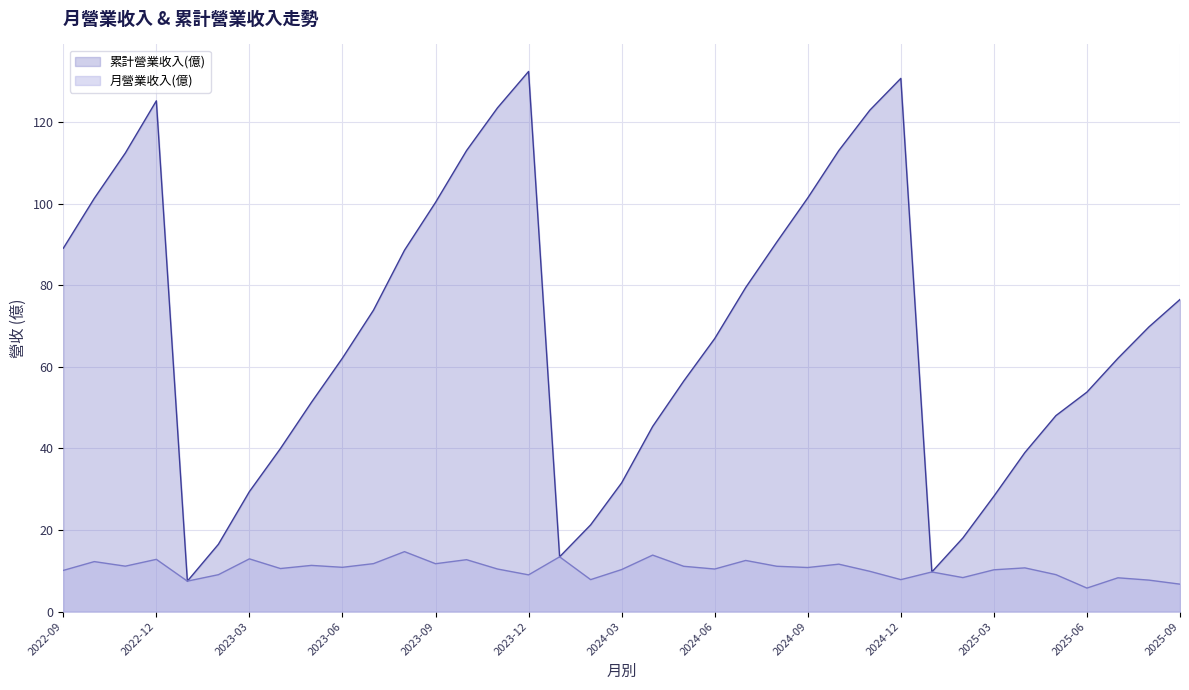

True or false: 月營業收入(億) and 累計營業收入(億) intersect in this chart.

False